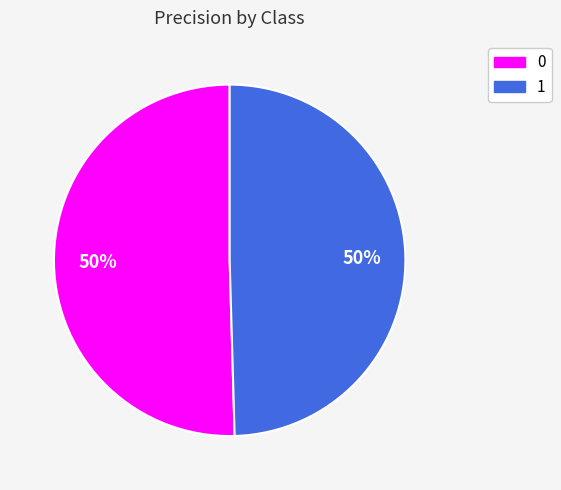

What percentage is the 1 slice, to the nearest percent?

50%